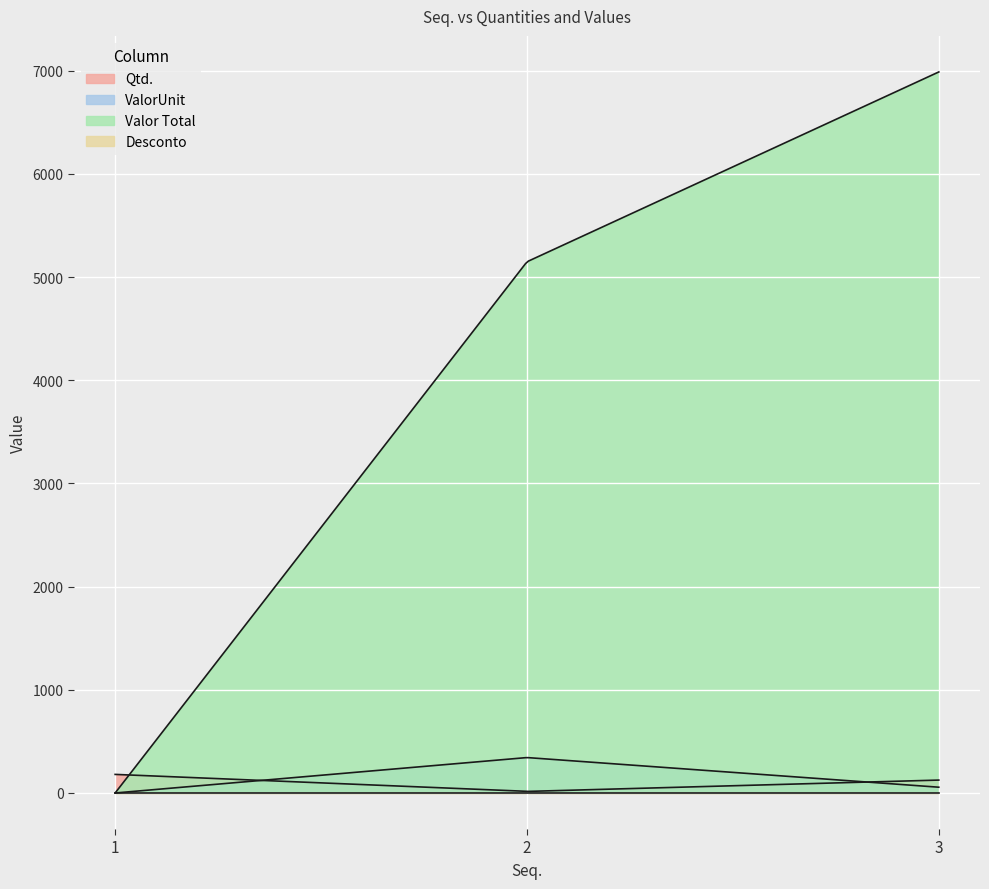

At 3, list the series in order from smallest to largest.

Desconto, ValorUnit, Qtd., Valor Total